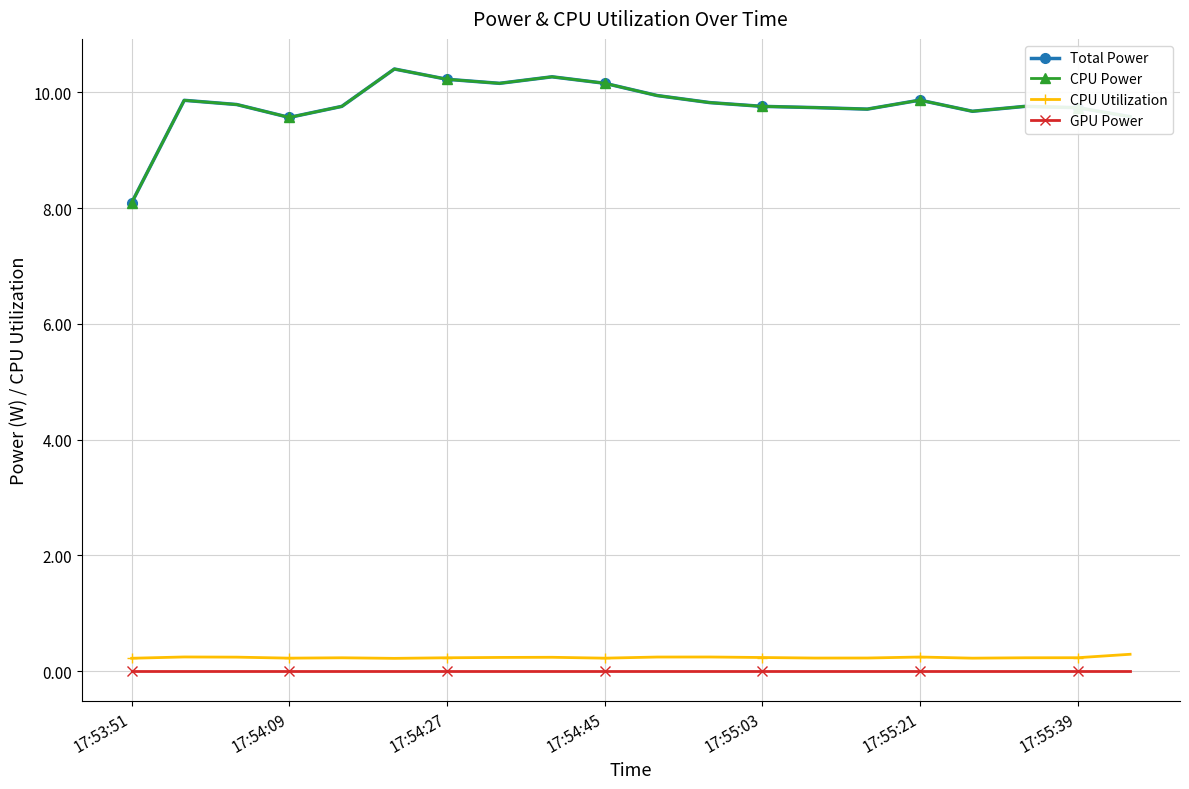

Where is CPU Utilization nearest to the value 0?

17:55:21